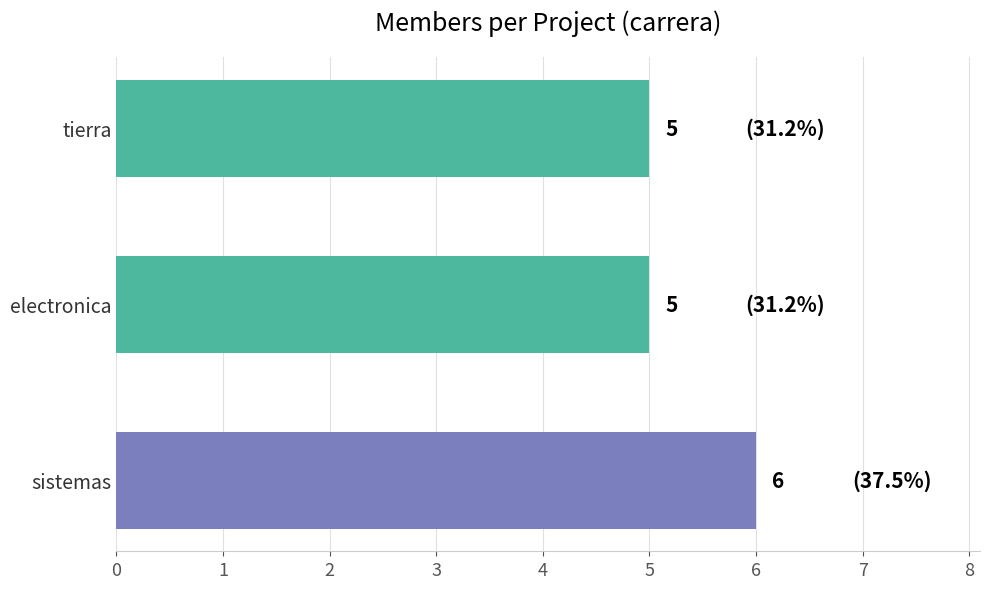

Approximately how many times larger is the value at sistemas compared to tierra?

1.2